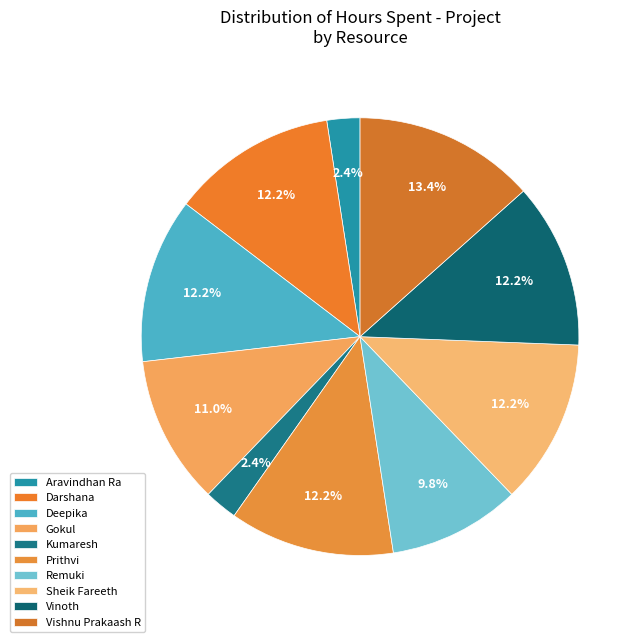

To the nearest percent, what is the combined percentage of Gokul and Kumaresh?

13%